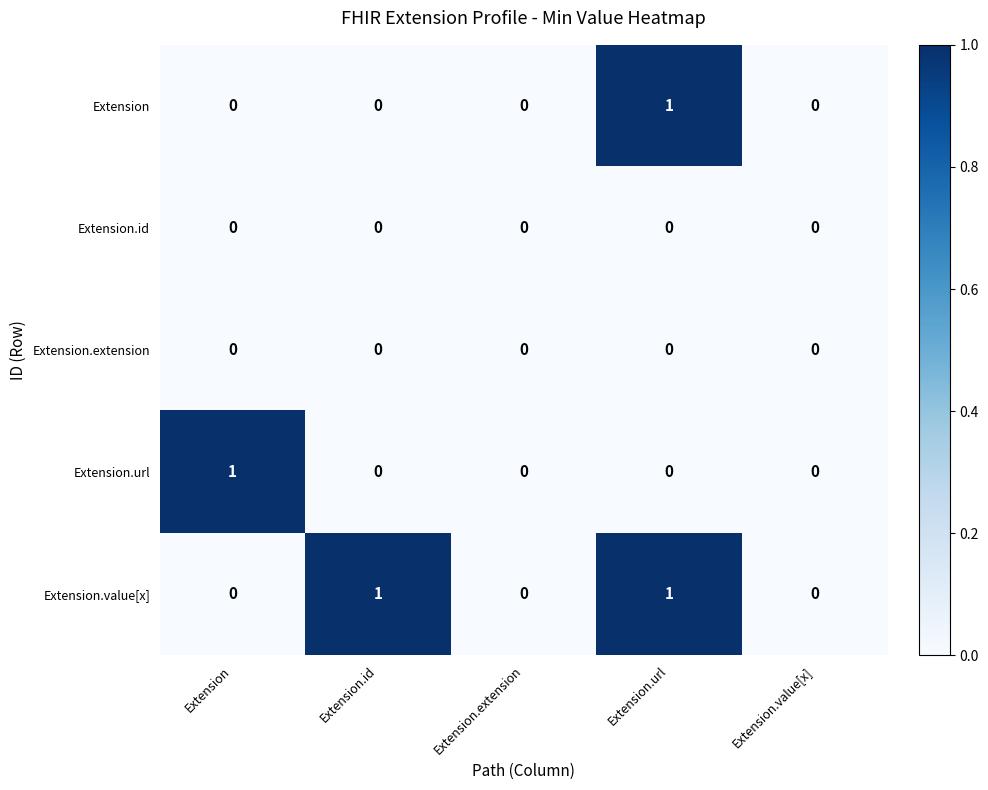

How many series are shown in this chart?

5